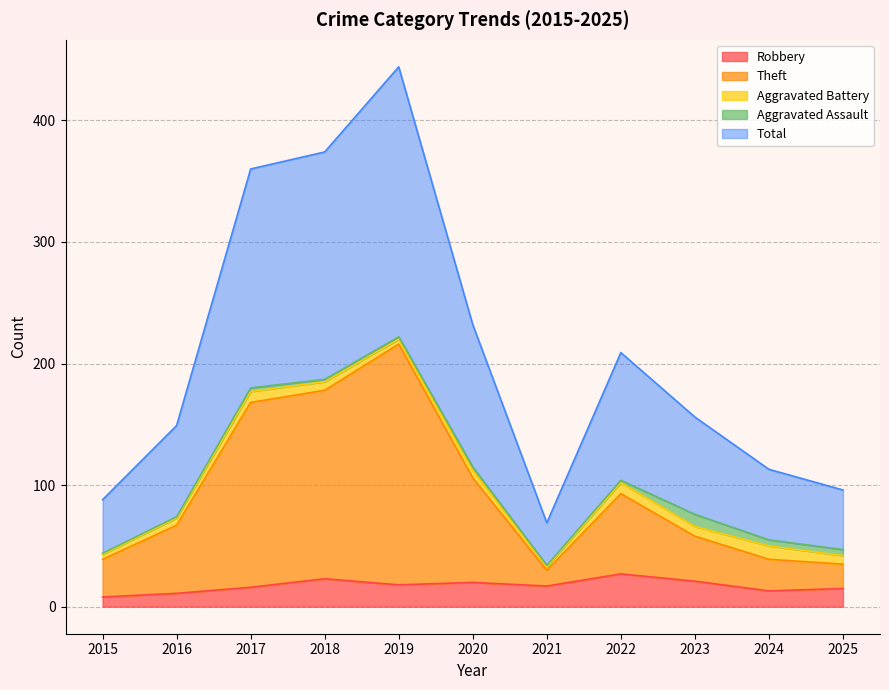

How many lines are shown in the chart?

5